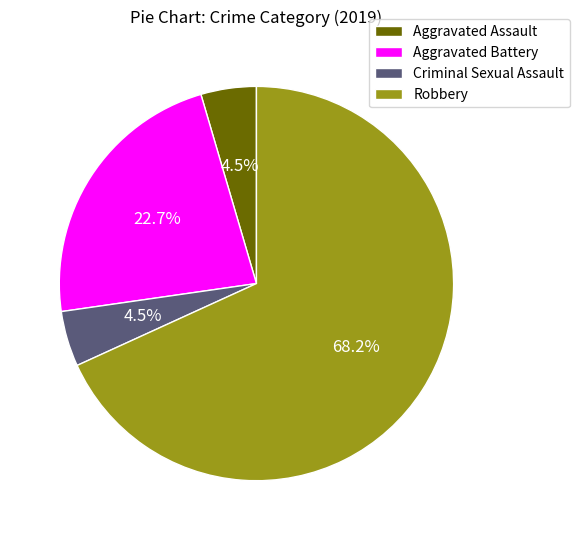

Which category has the biggest portion of the pie?

Robbery